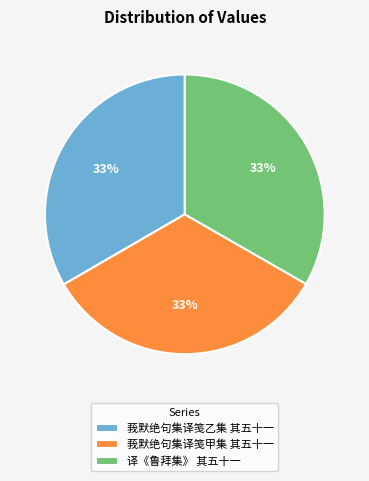

Approximately how many times larger is the value at 莪默绝句集译笺乙集 其五十一 compared to 莪默绝句集译笺甲集 其五十一?

1.0